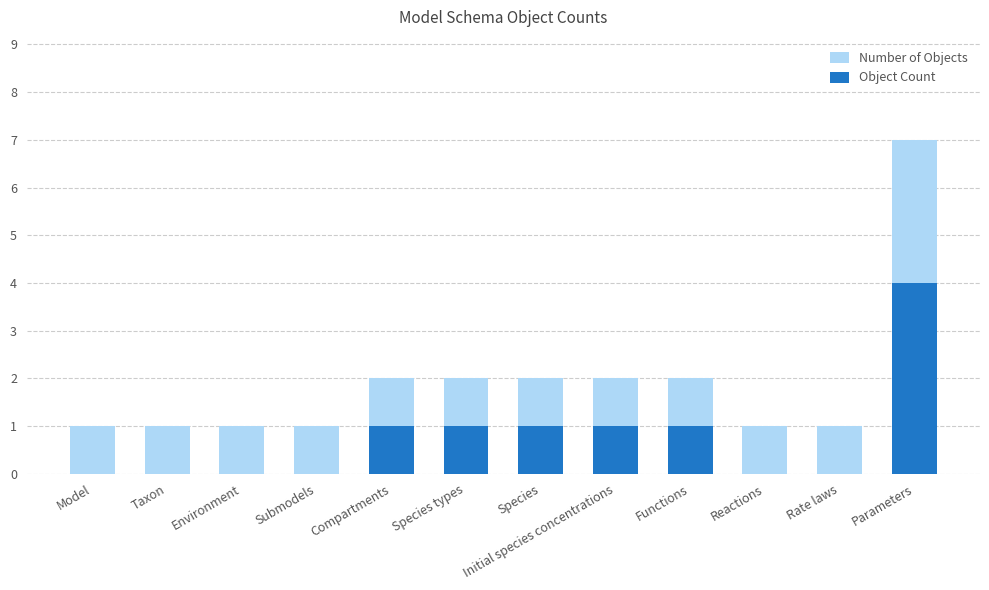

What is the sum of all Object Count values?

9